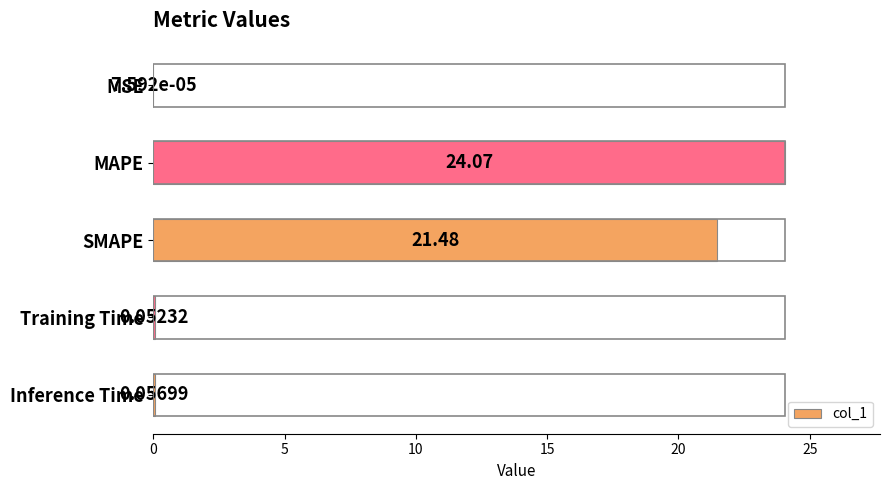

At which label is the value closest to 12?

SMAPE